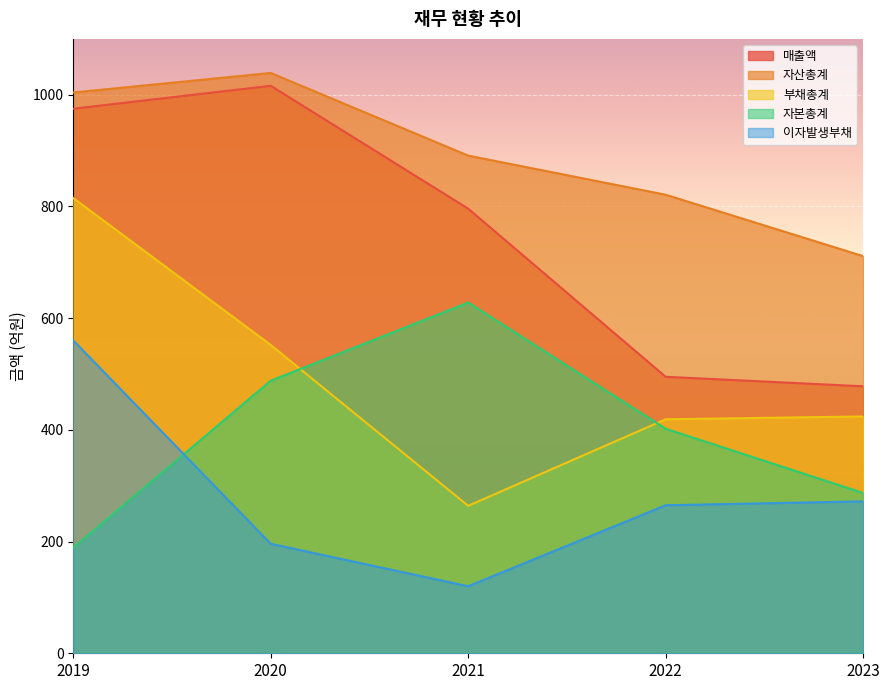

How many categories are shown in the chart?

5